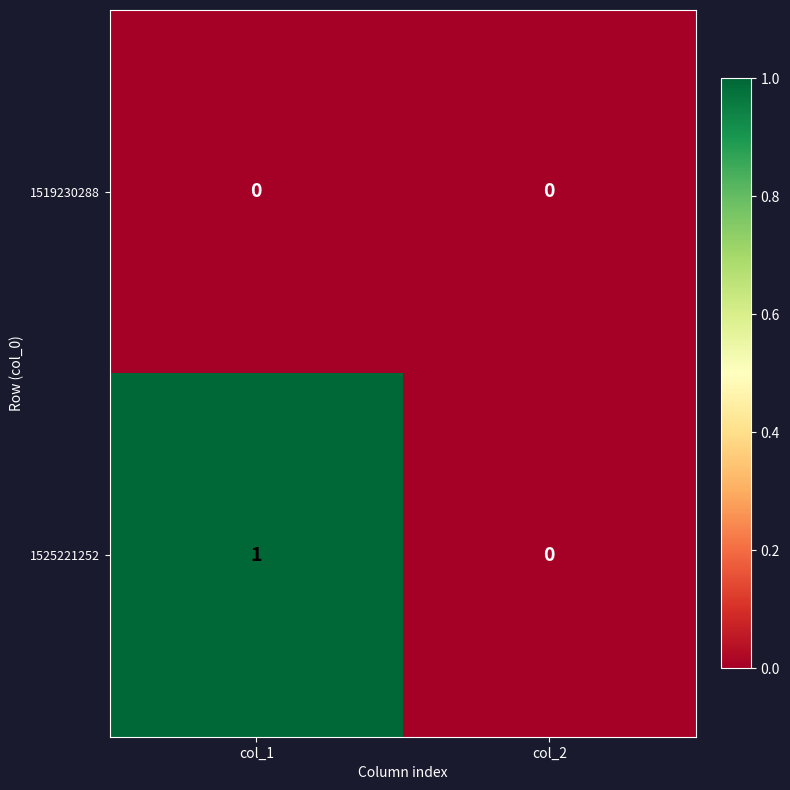

Which series changed the most between col_1 and col_2?

1525221252